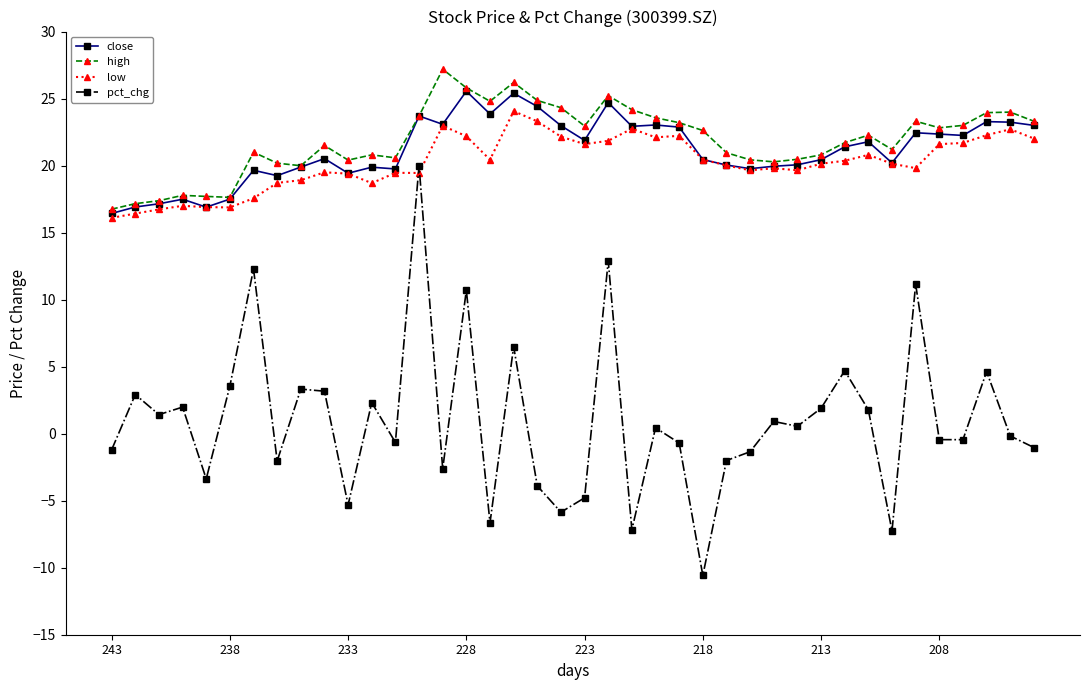

What is the lowest value of the pct_chg series?

-10.6